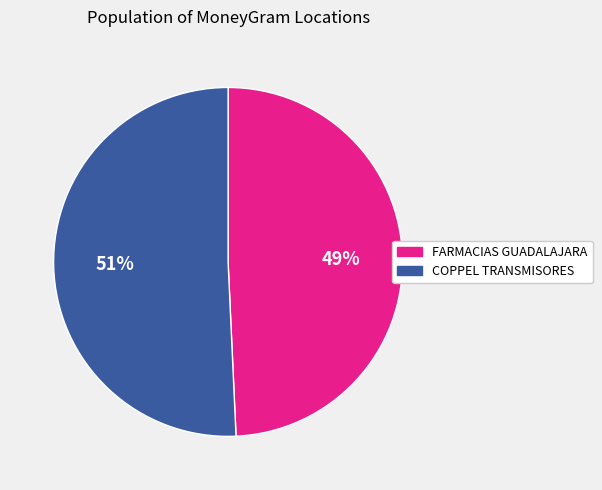

Count the number of slices in the pie.

2